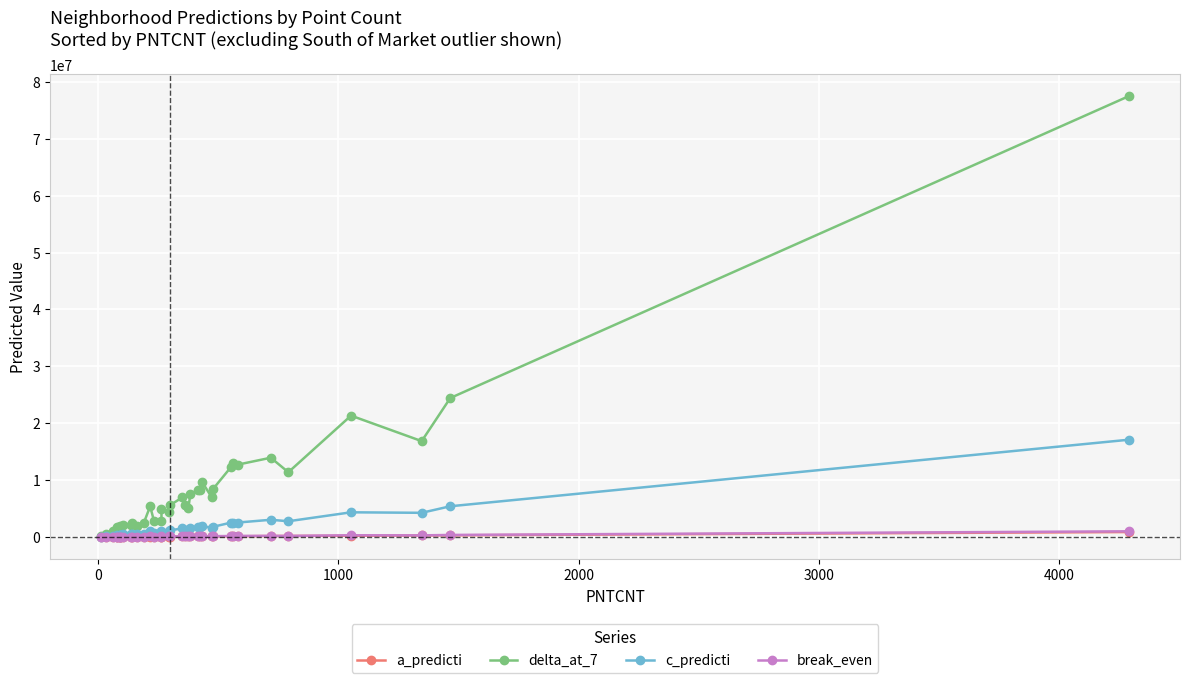

How many lines are shown in the chart?

4